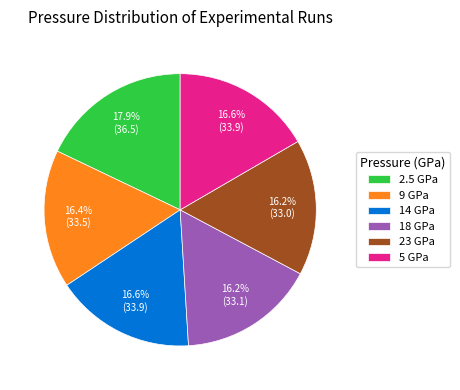

What is the total percentage of 23 and 5?

32.8%